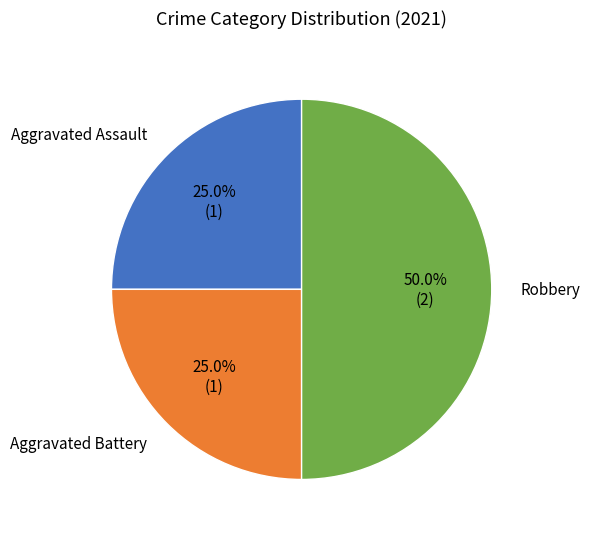

To the nearest percent, what is the combined percentage of Aggravated Battery and Aggravated Assault?

50%